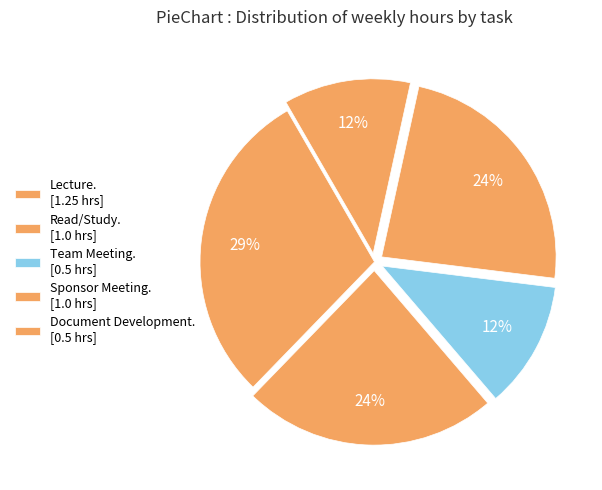

What is the largest slice in the pie chart?

Lecture